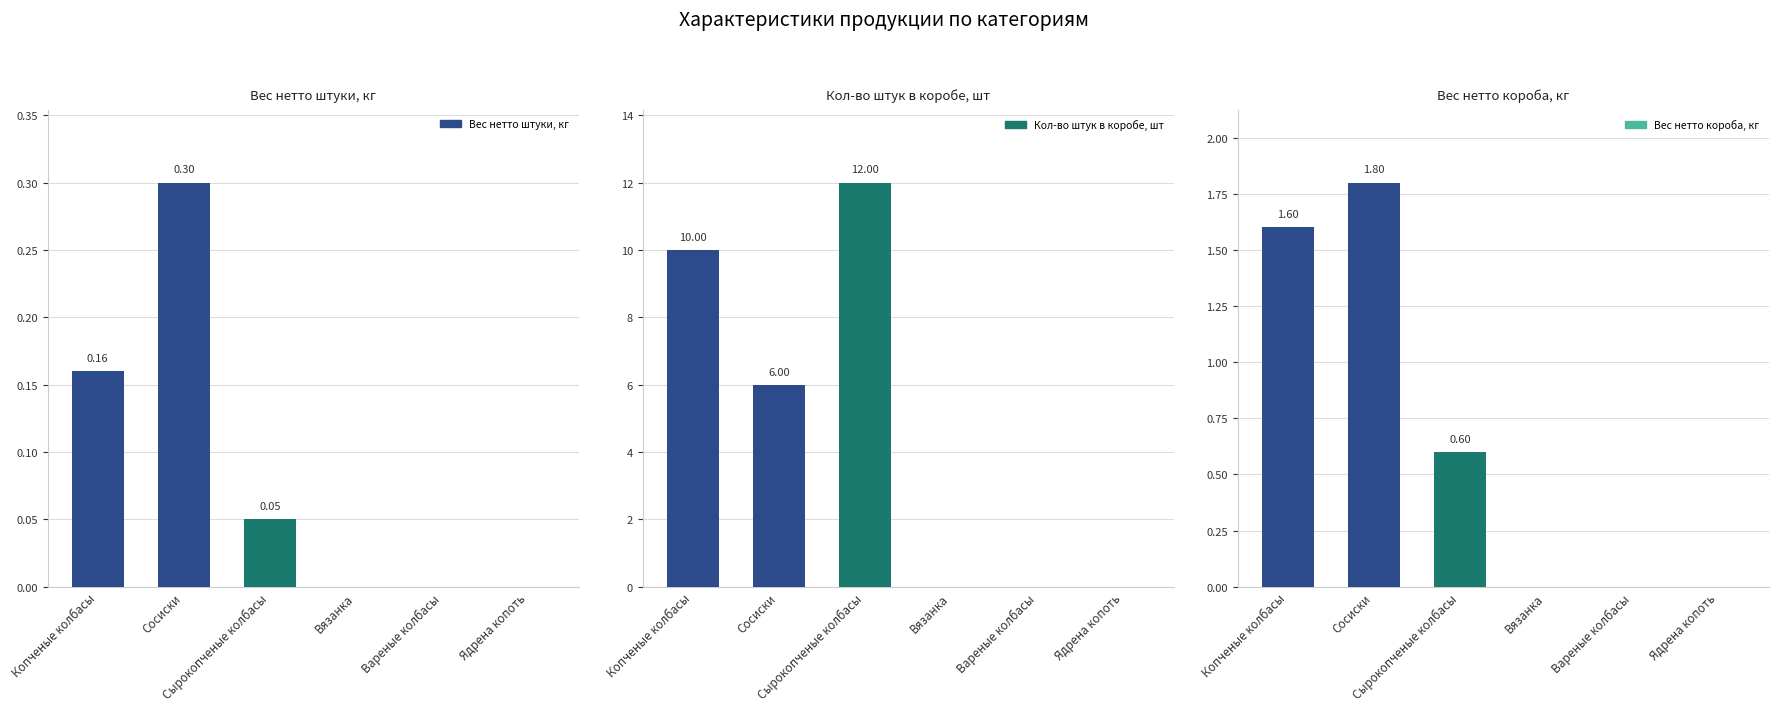

What is the value of the Вес нетто штуки, кг bar at the 1st from the left?

0.2